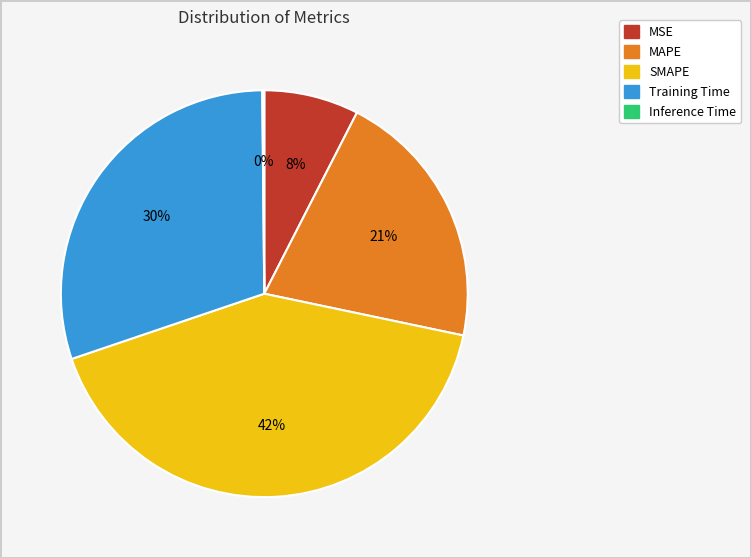

Approximately how many times larger is the value at MAPE compared to SMAPE?

0.5